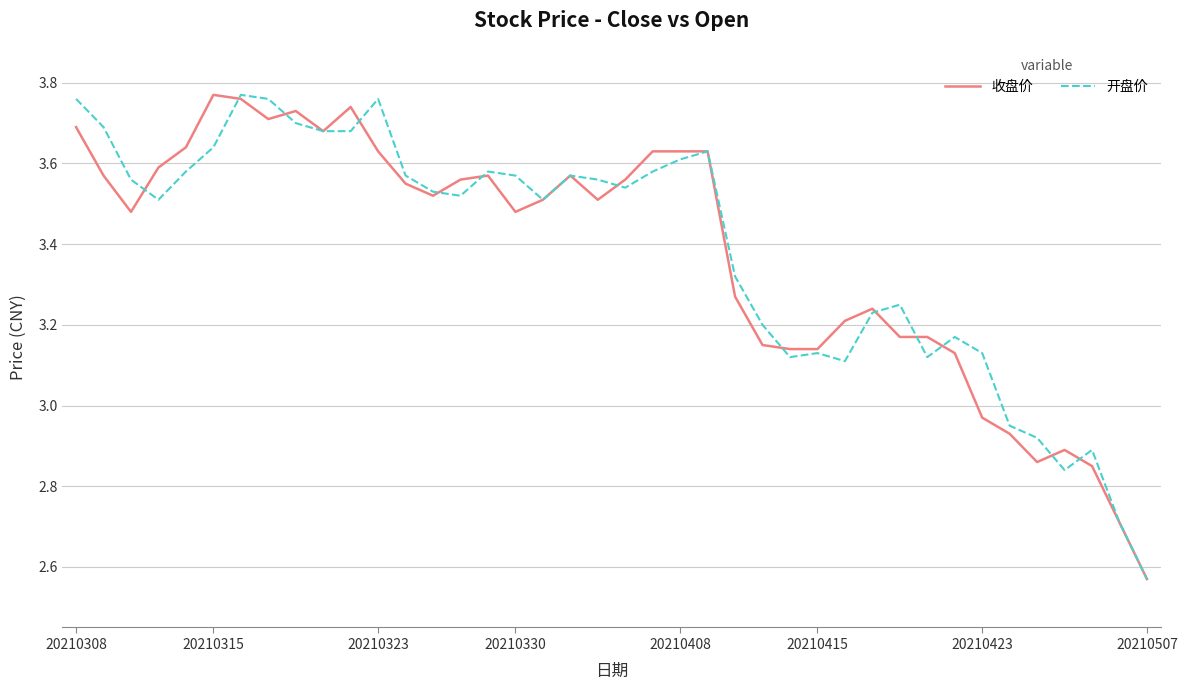

Where does the 开盘价 series first go above 3?

20210308